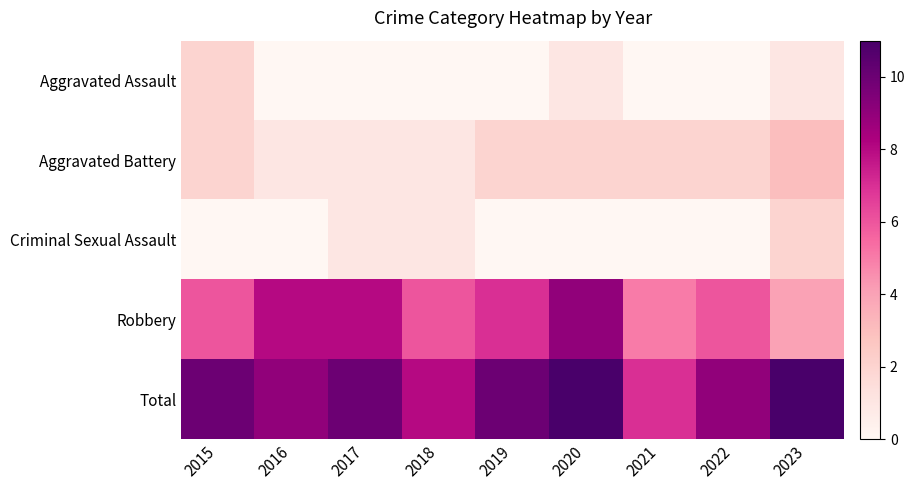

Count the number of data series in this chart.

5